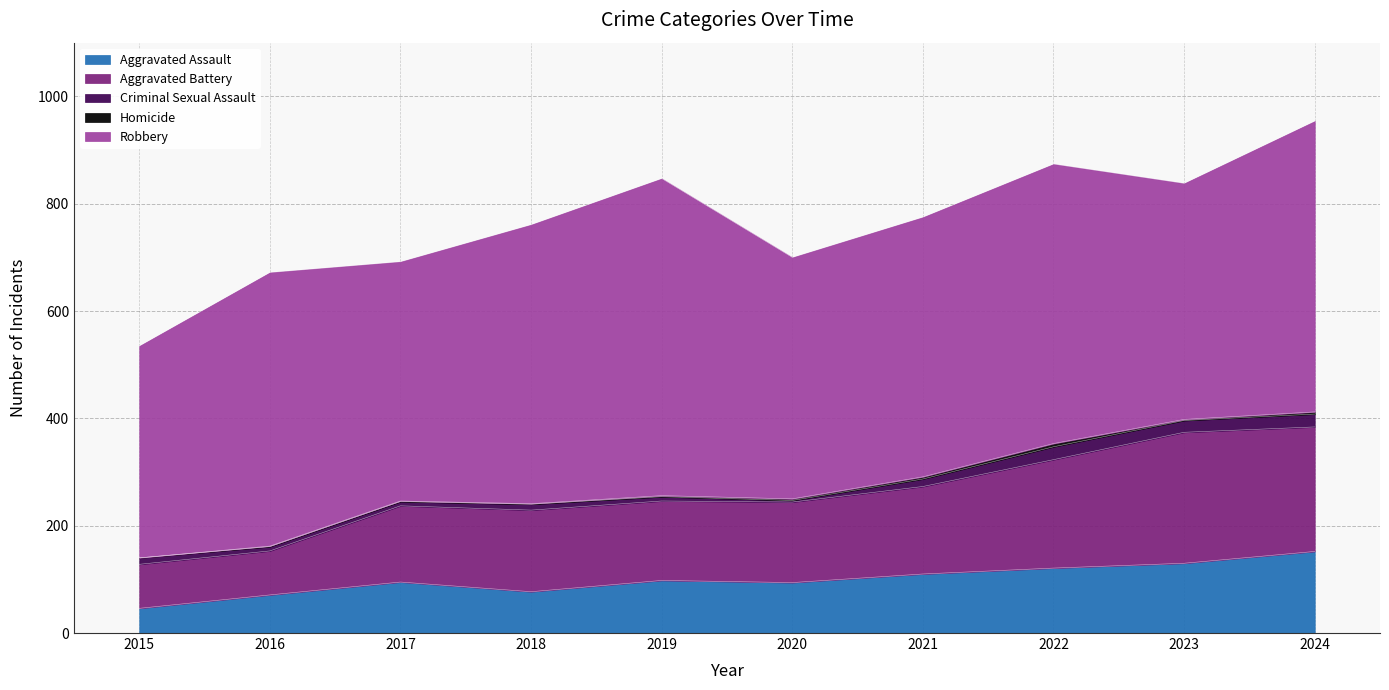

At which category does the chart reach its minimum across all series?

2015